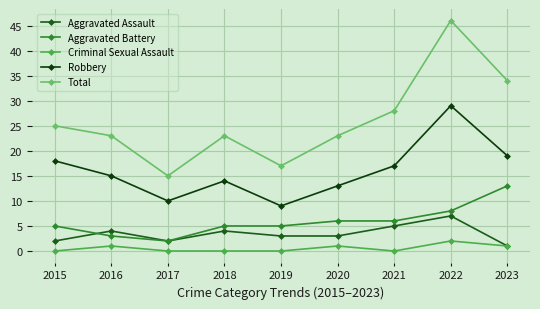

The value of Aggravated Assault at 2016 is 6. True or false?

False